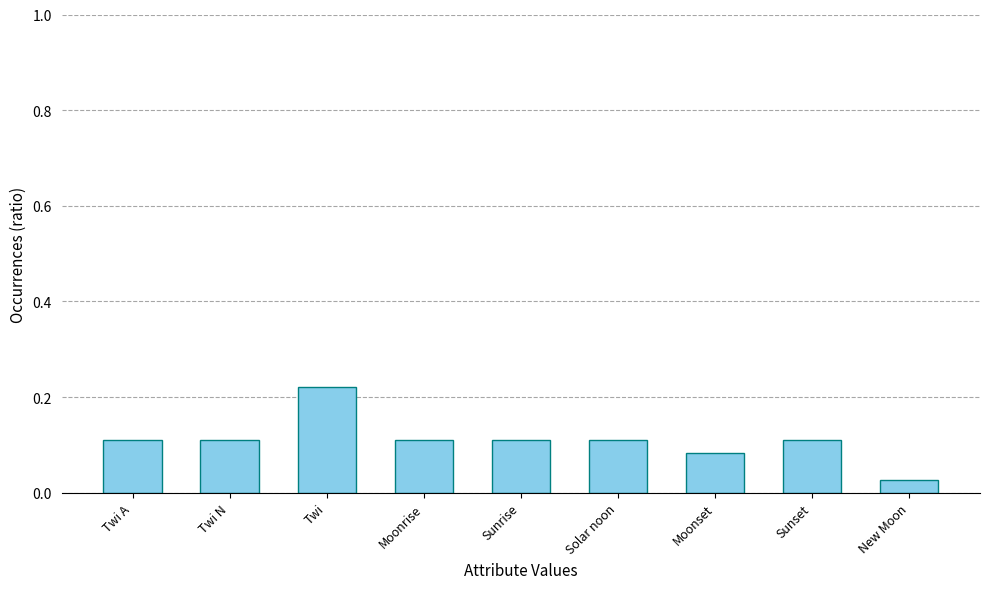

What is the label of the 2nd bar from the right?

Sunset